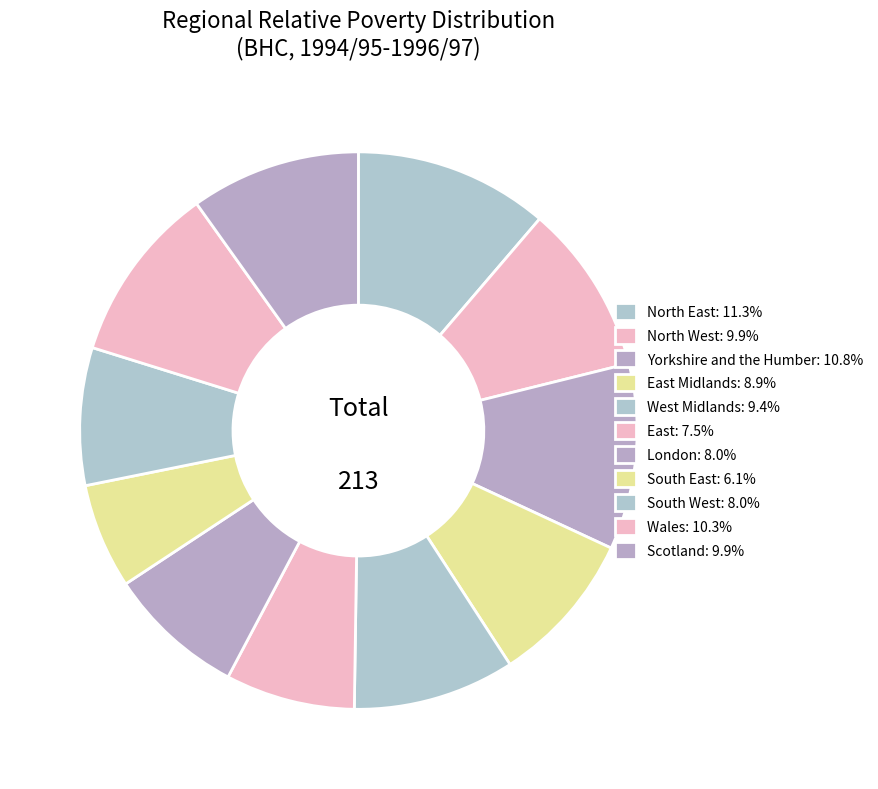

Count the number of slices in the pie.

11